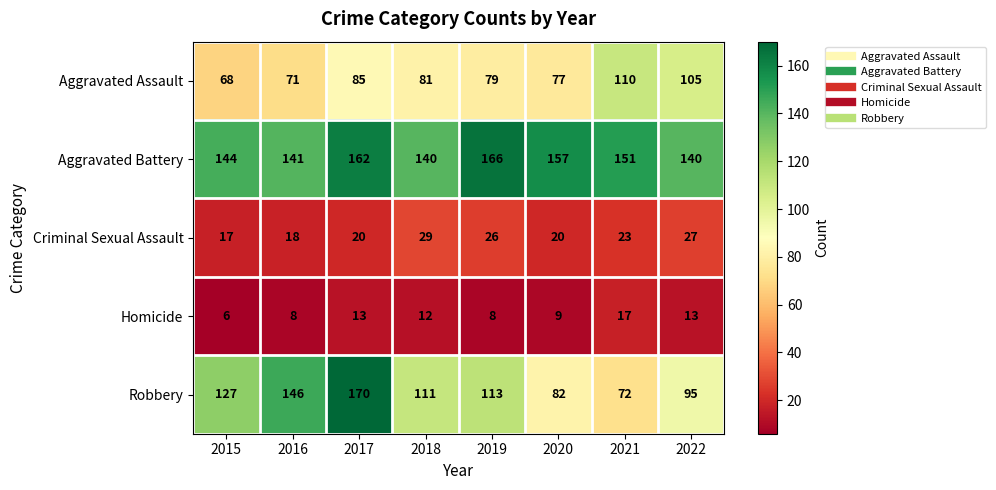

Count the Robbery values in the range 95 to 146.

5